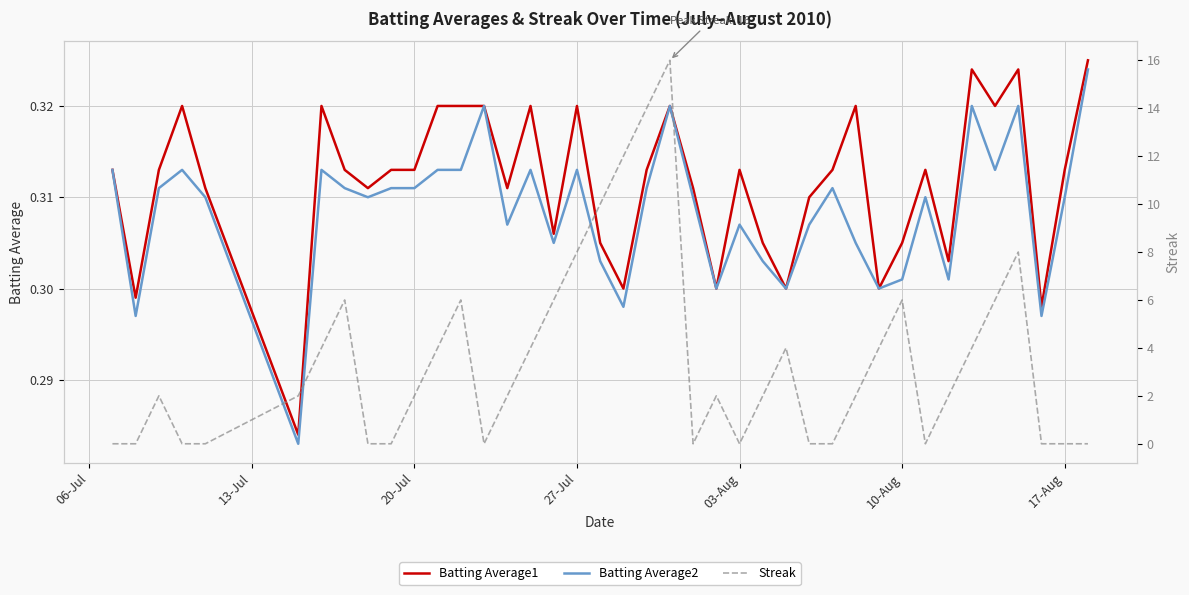

After their last crossing, which series has the higher values: Streak or Batting Average1?

Batting Average1